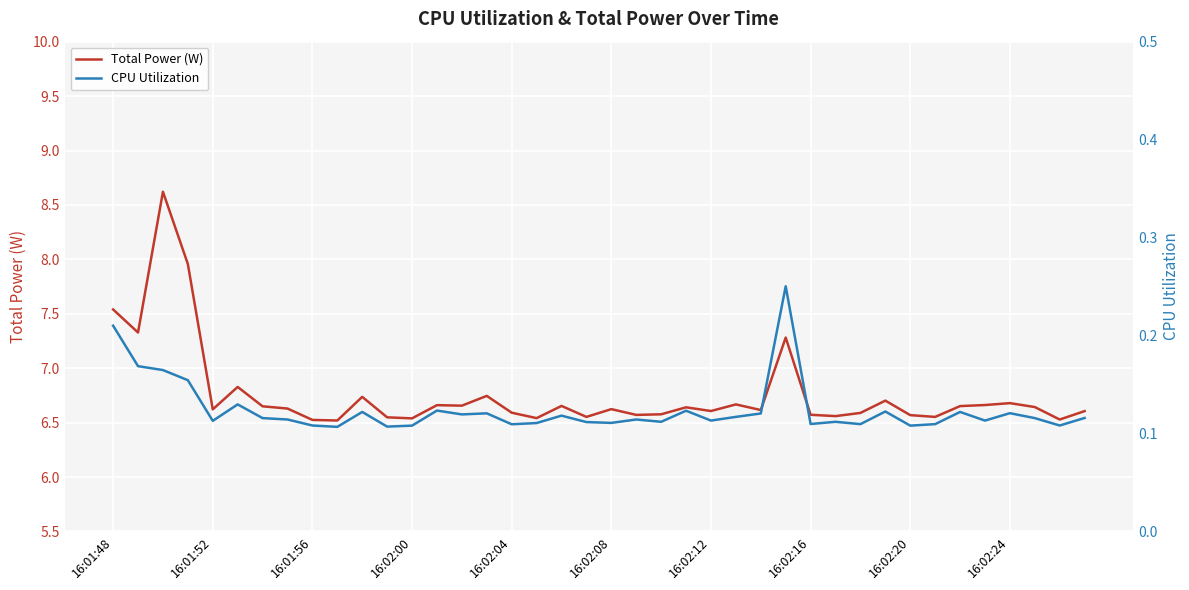

True or false: Total Power (W) and CPU Utilization cross at least once.

False